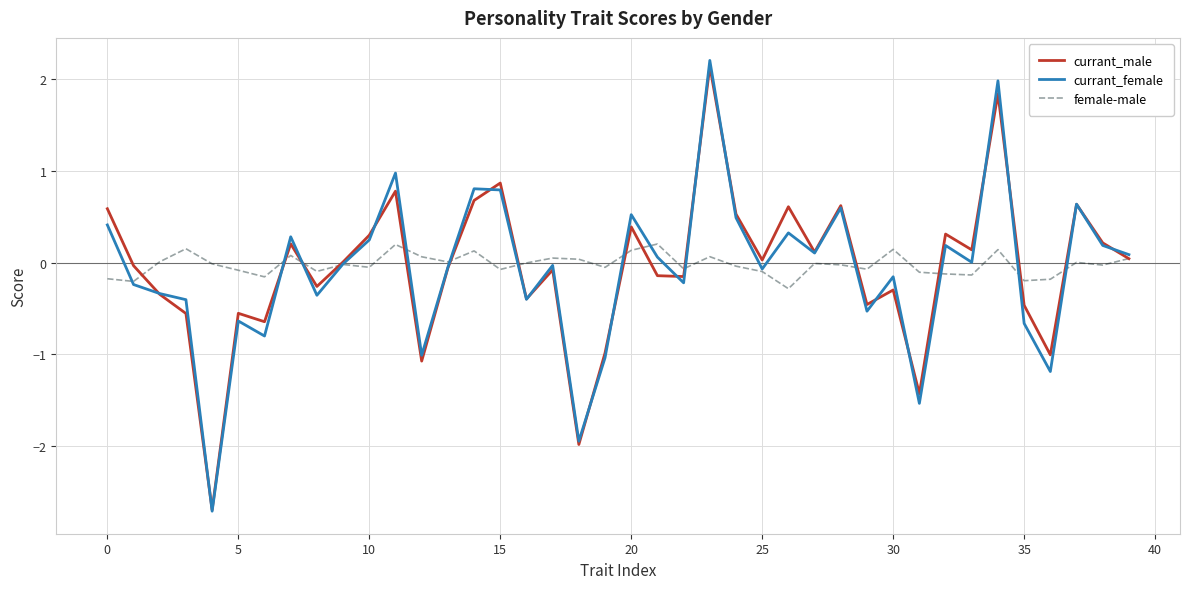

What is the difference between the second highest and second lowest values in the female-male series?

0.4